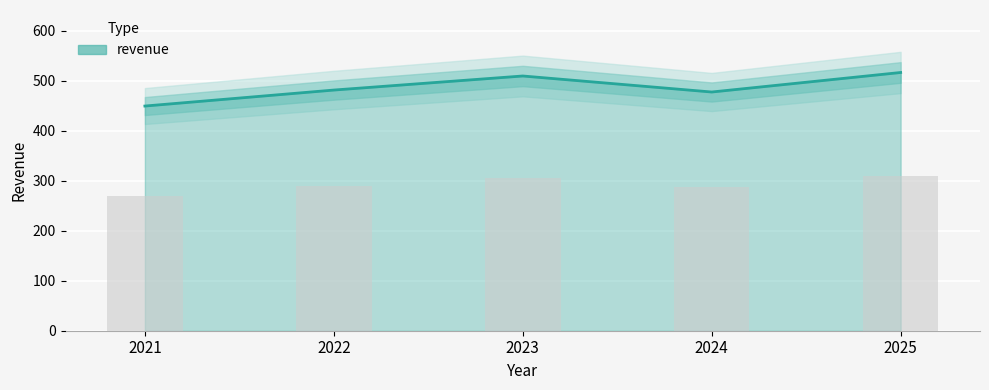

Is it true that the value at 2025 is 691.6?

False